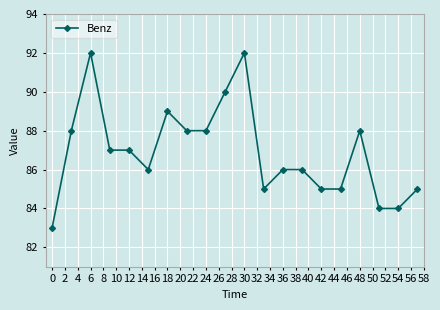

How many values are between 85 and 88?

13